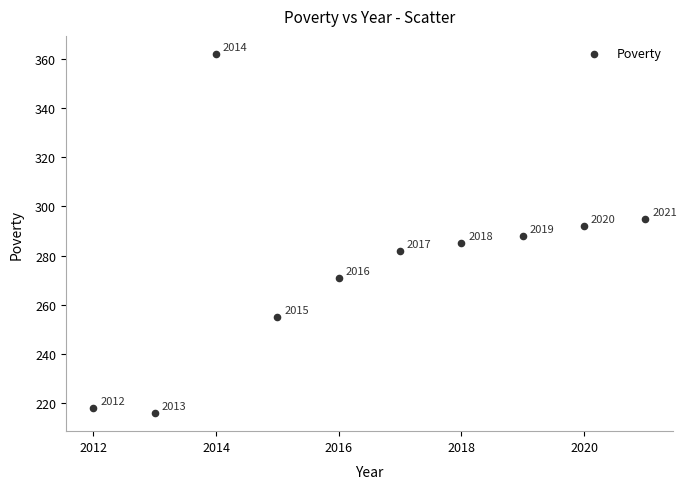

What is the average X value?

2016